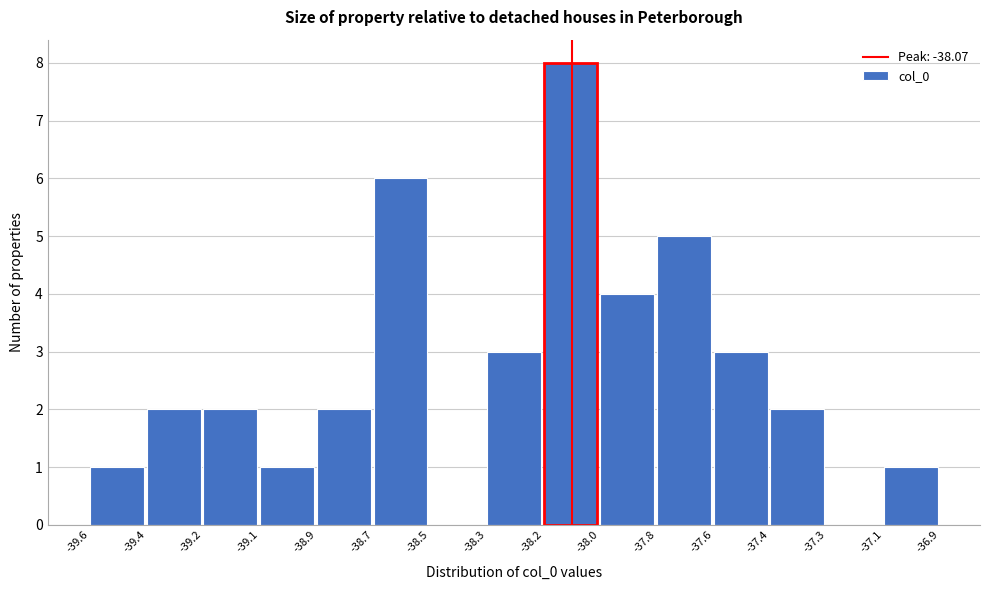

Reading left to right, transcribe all the data shown in this chart.

-39.6=1	-39.4=2	-39.2=2	-39.1=1	-38.9=2	-38.7=6	-38.5=0	-38.3=3	-38.2=8	-38.0=4	-37.8=5	-37.6=3	-37.4=2	-37.3=0	-37.1=1